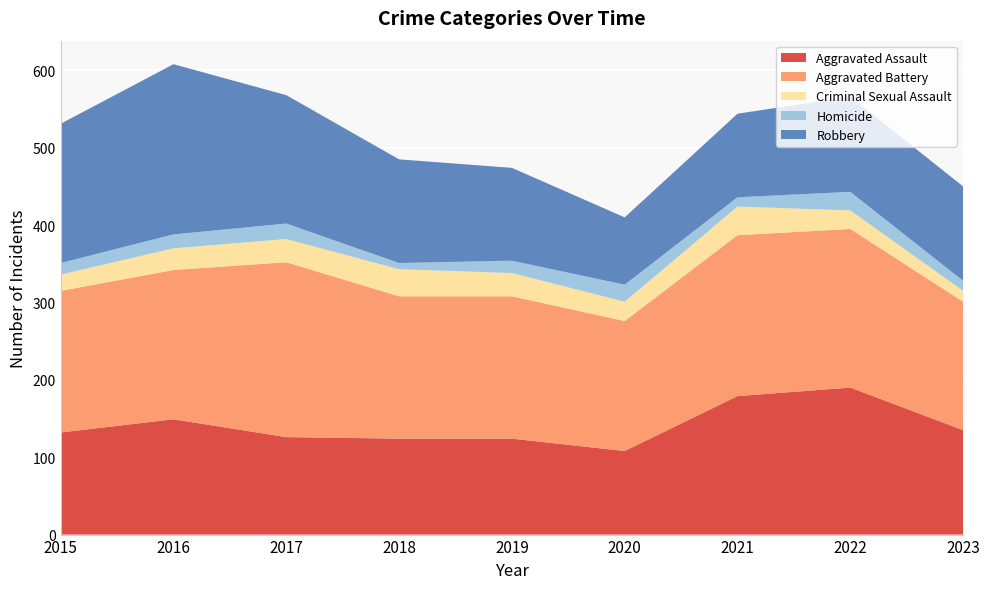

Reading right to left, transcribe all the data shown in this chart.

Aggravated Assault: 135	190	179	108	124	124	126	149	132
Aggravated Battery: 166	205	208	168	184	184	226	193	183
Criminal Sexual Assault: 14	24	37	25	30	35	30	28	21
Homicide: 13	24	12	22	16	8	20	18	15
Robbery: 122	123	108	87	120	134	166	220	180